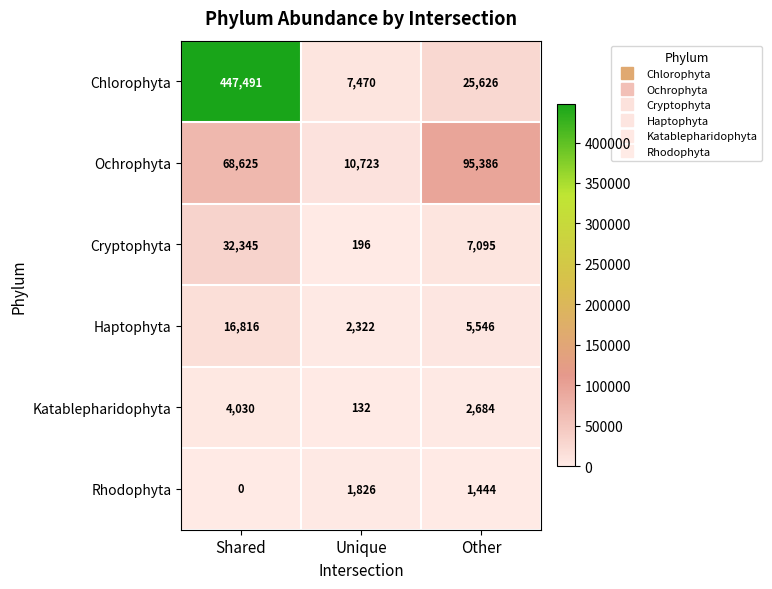

True or false: Rhodophyta has a value of 1111 at Shared.

False